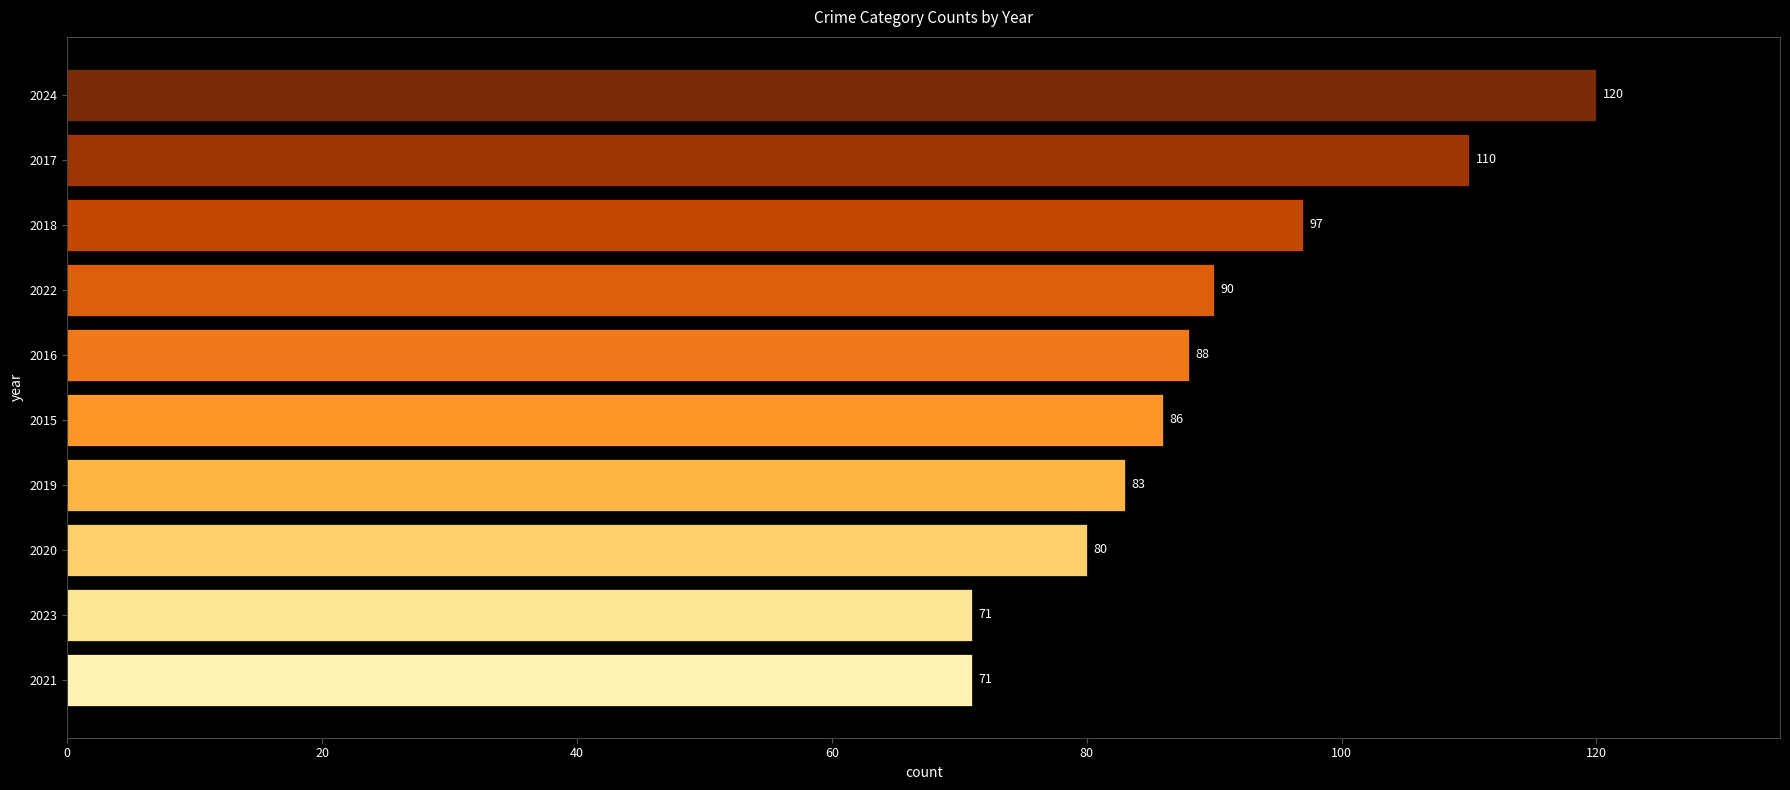

Are the bars horizontal?

Yes